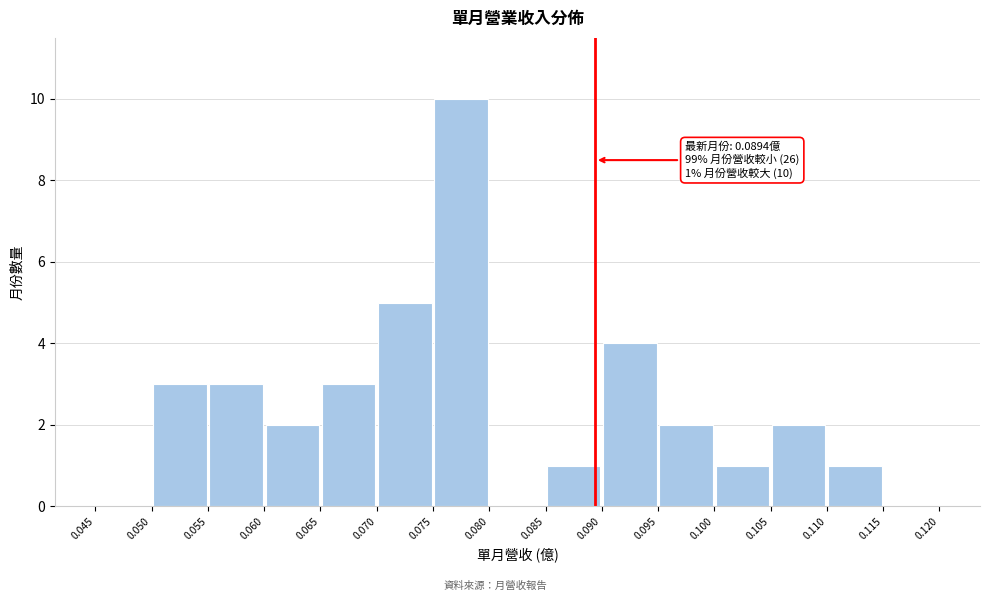

Over which range of the x-axis is the bar tallest?

0.075 to 0.080